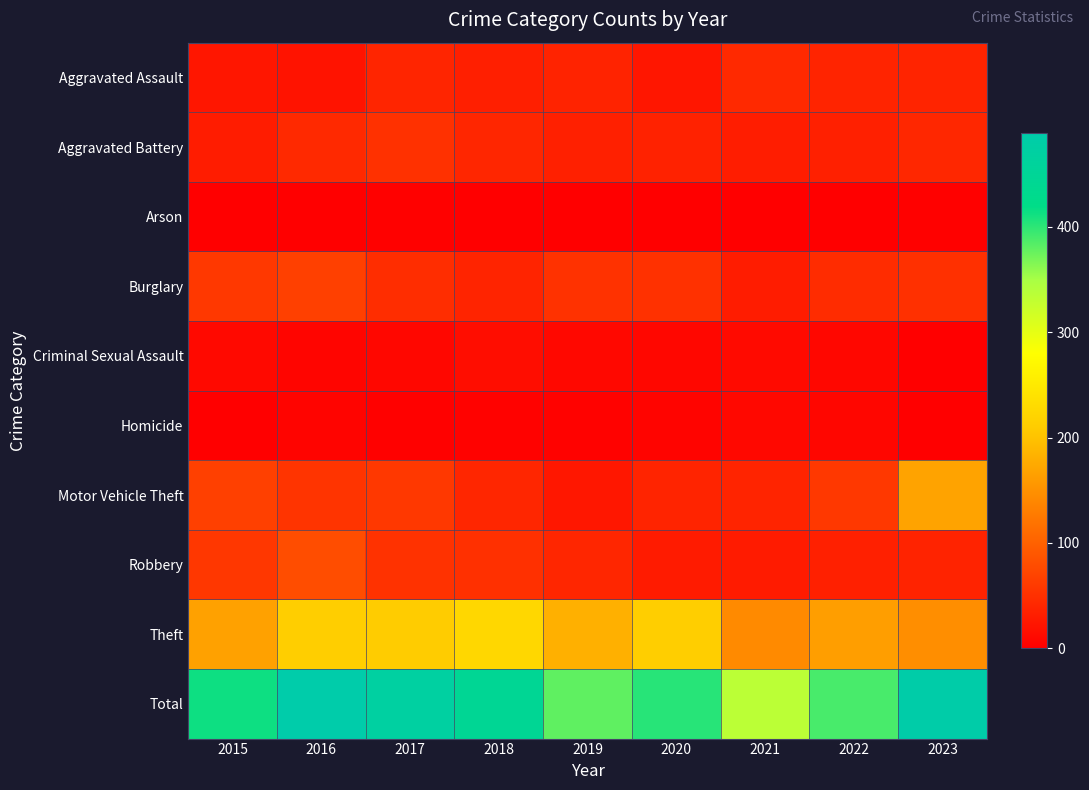

Between 2018 and 2020, which series saw the biggest shift?

Total